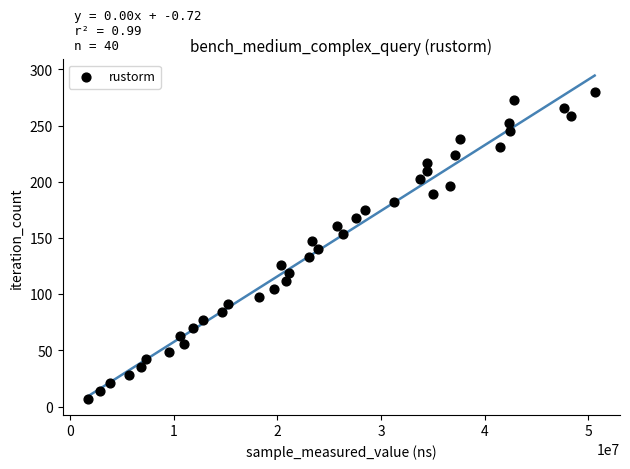

What is the range of X values (max minus min)?

48899638